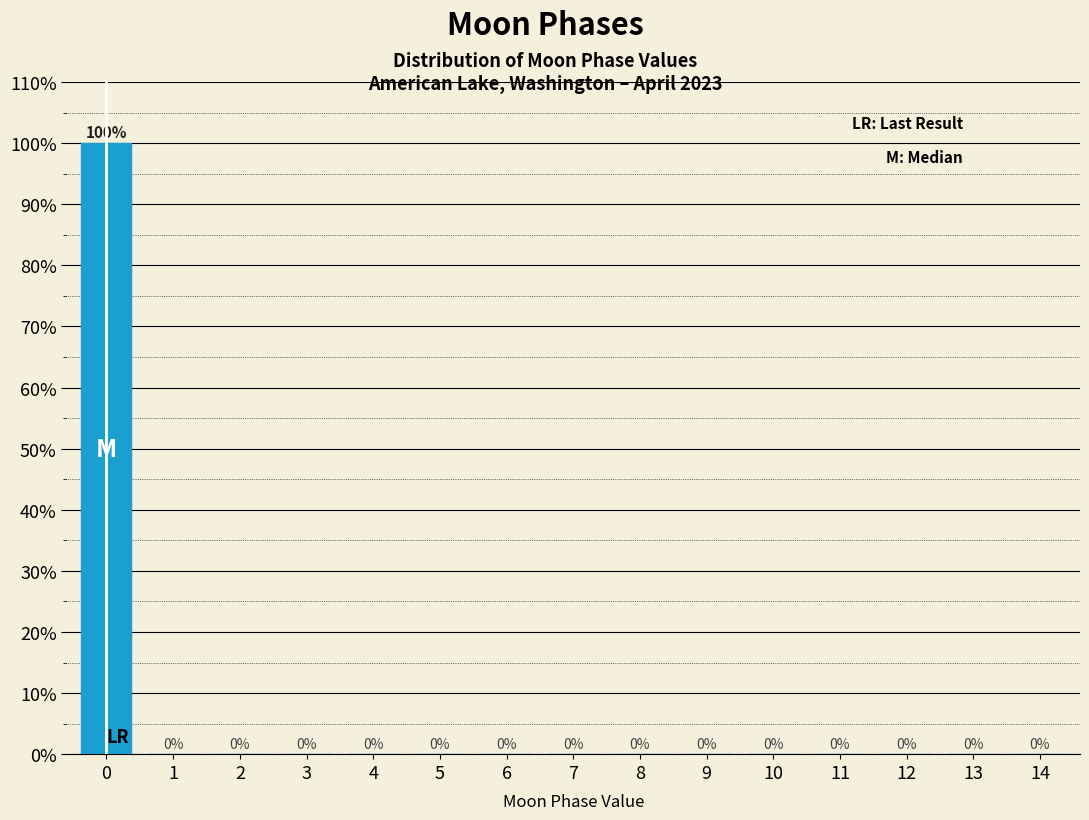

Reading left to right, what are all the values shown in this chart?

0=100	1=0	2=0	3=0	4=0	5=0	6=0	7=0	8=0	9=0	10=0	11=0	12=0	13=0	14=0